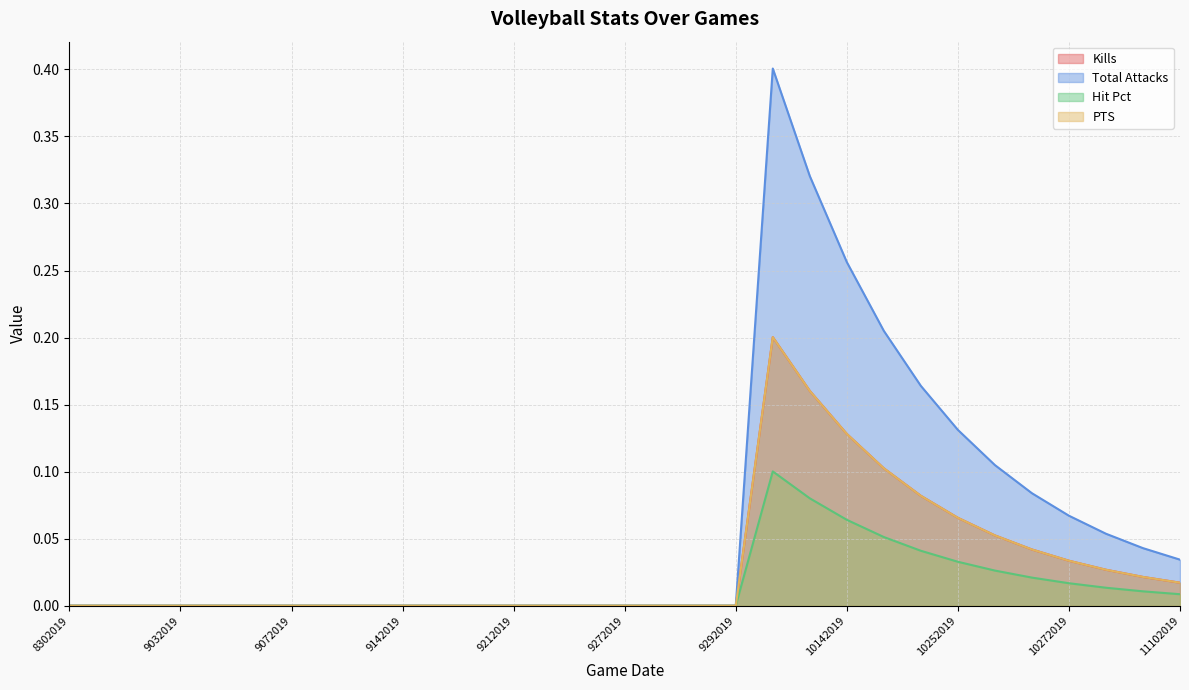

How many categories are shown in the chart?

31